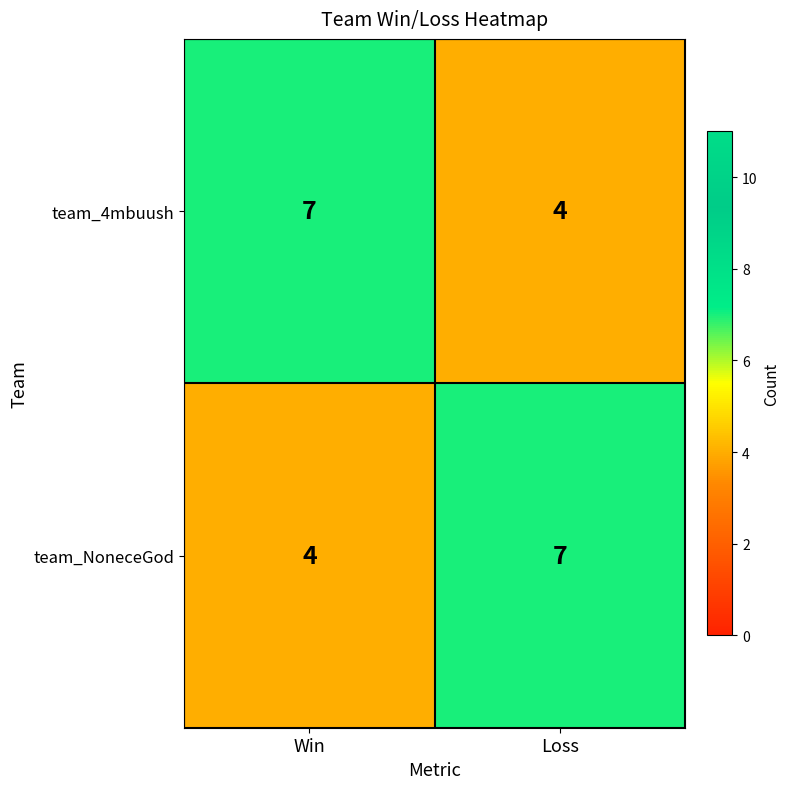

Reading left to right, what are all the values shown in this chart?

team_4mbuush: Win=7	Loss=4
team_NoneceGod: Win=4	Loss=7